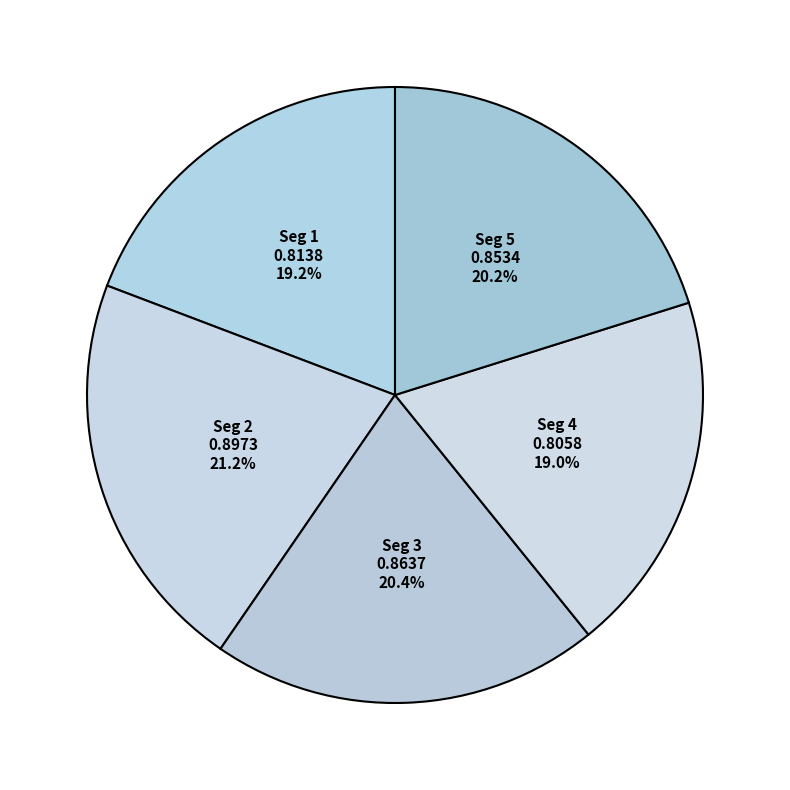

How many segments does this pie chart have?

5